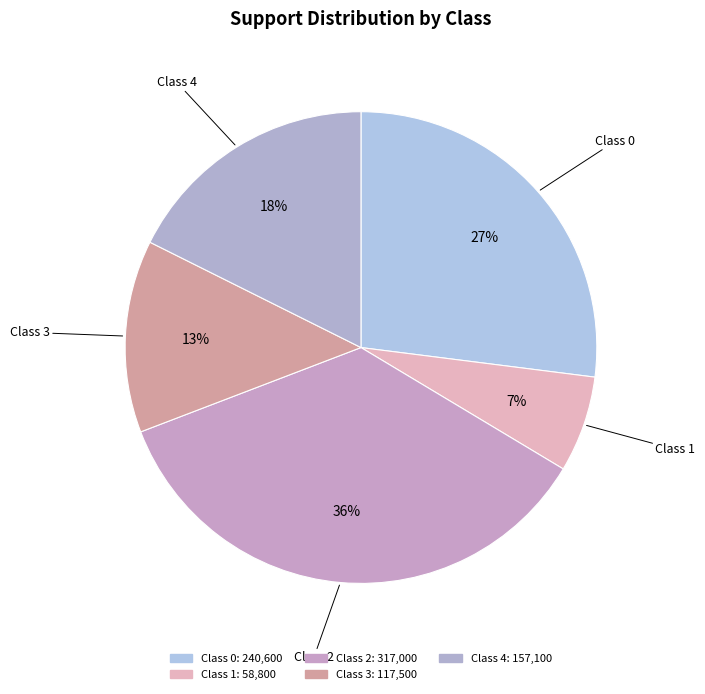

Rank the categories by value from highest to lowest.

2, 0, 4, 3, 1